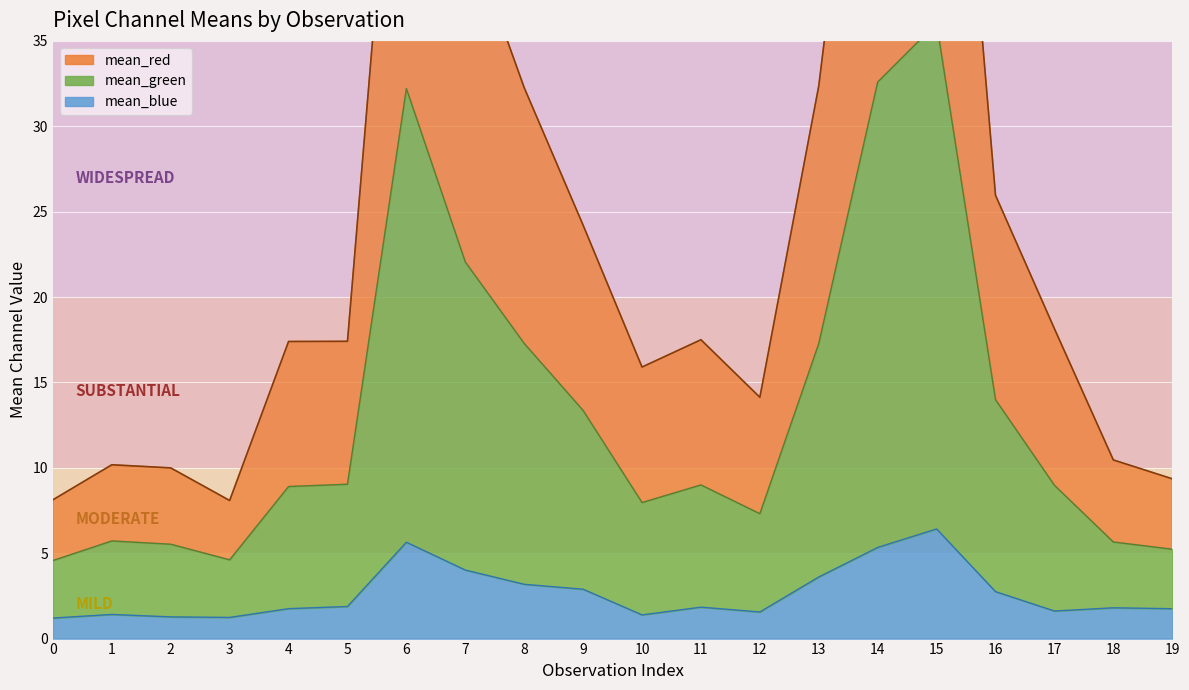

Rank the series by their maximum value, from lowest to highest.

mean_blue, mean_green, mean_red